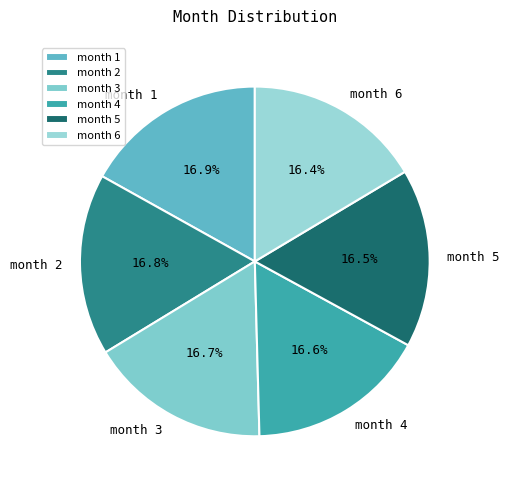

What is the total percentage of month 2 and month 5?

33.3%